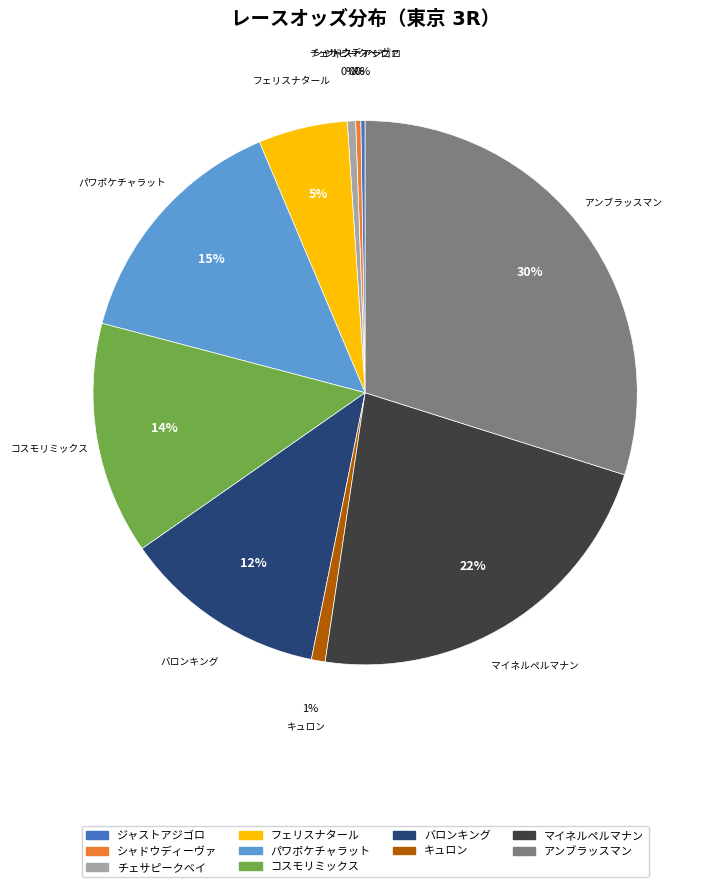

Does any single category account for the majority?

No